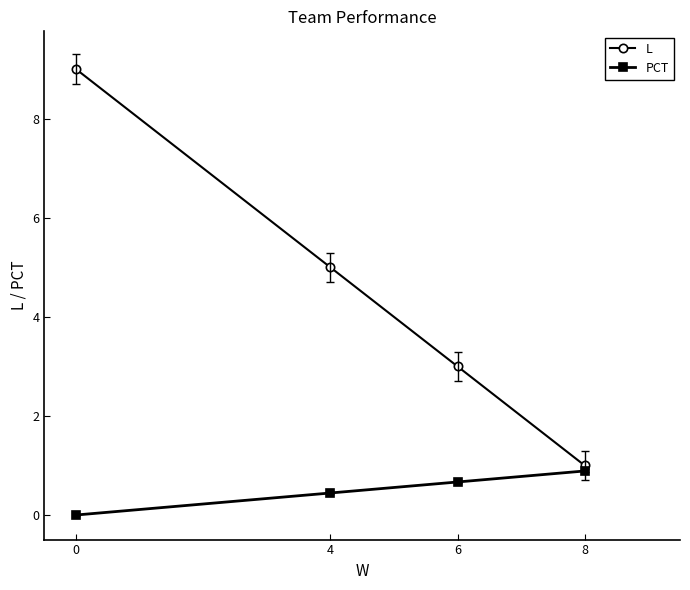

What is the difference between the L values at 8 and 4?

4.0